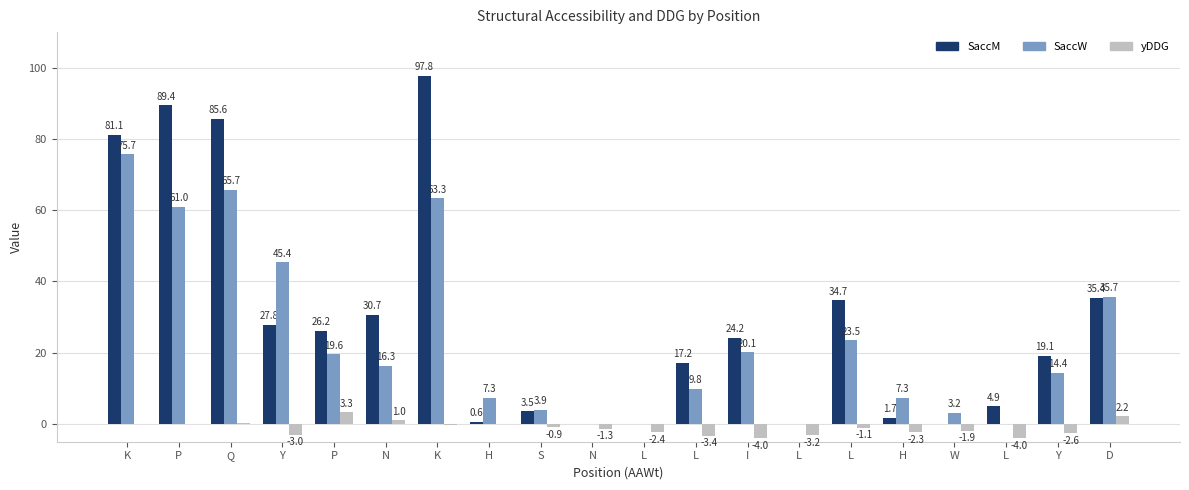

Which category has the highest value in the SaccW series?

K